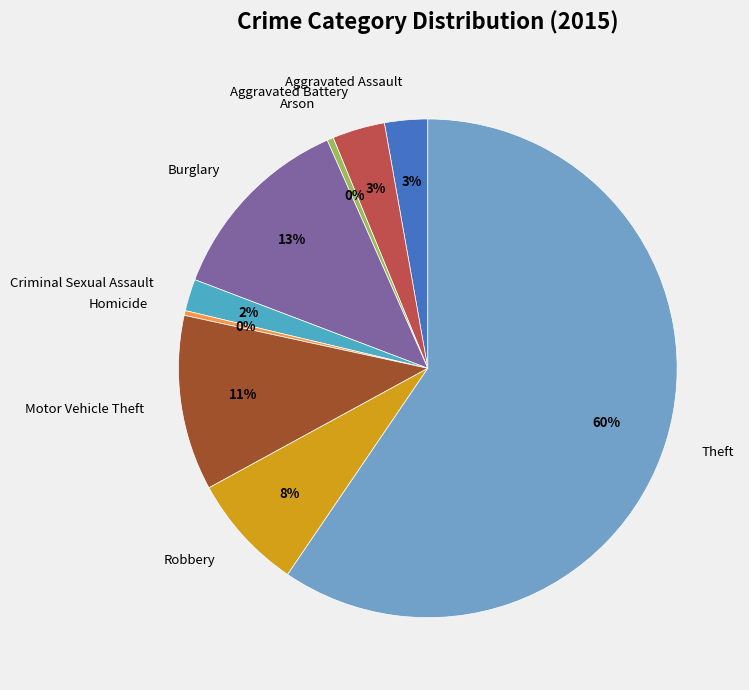

True or false: Homicide accounts for 0% of the total.

True